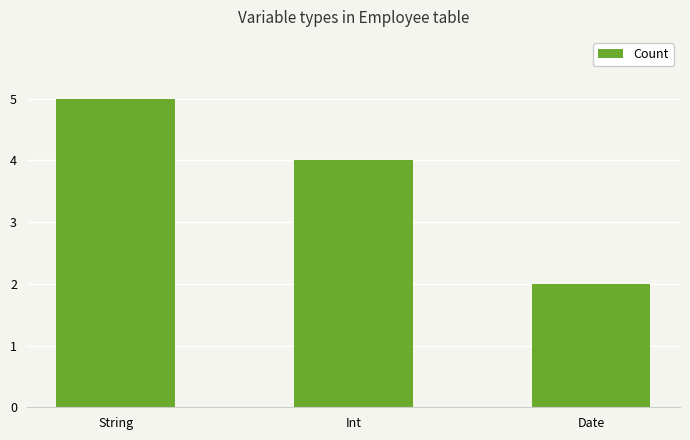

What value does the data have at Int?

4